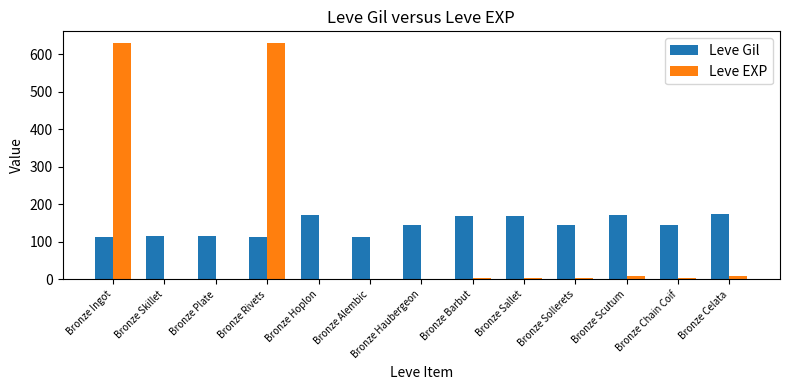

Which series has the largest total across all categories?

Leve Gil